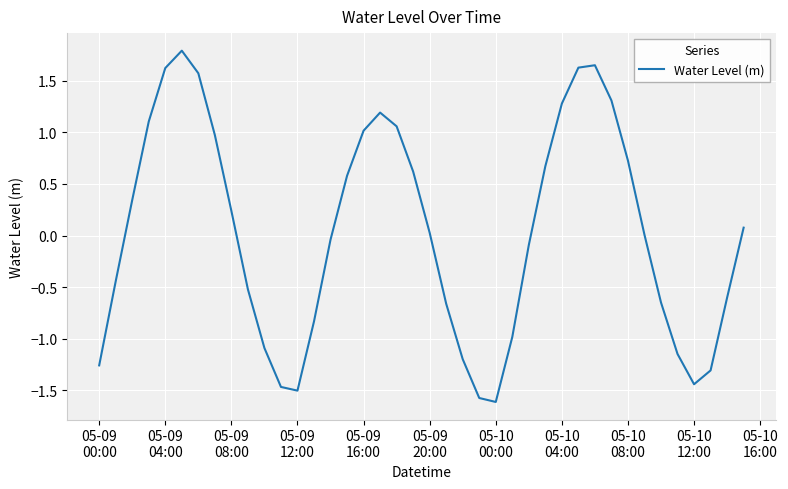

Is this an area chart (filled region under the line)?

No